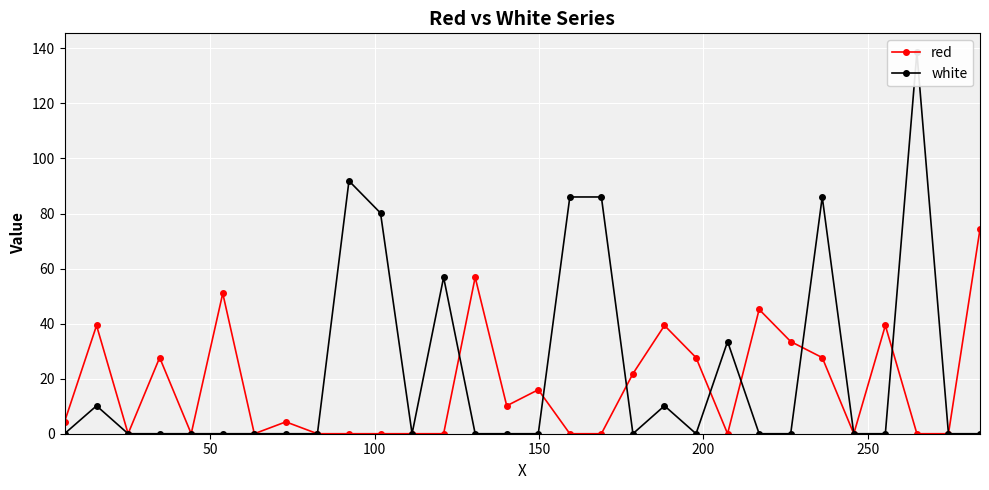

How many distinct data groups are displayed?

2